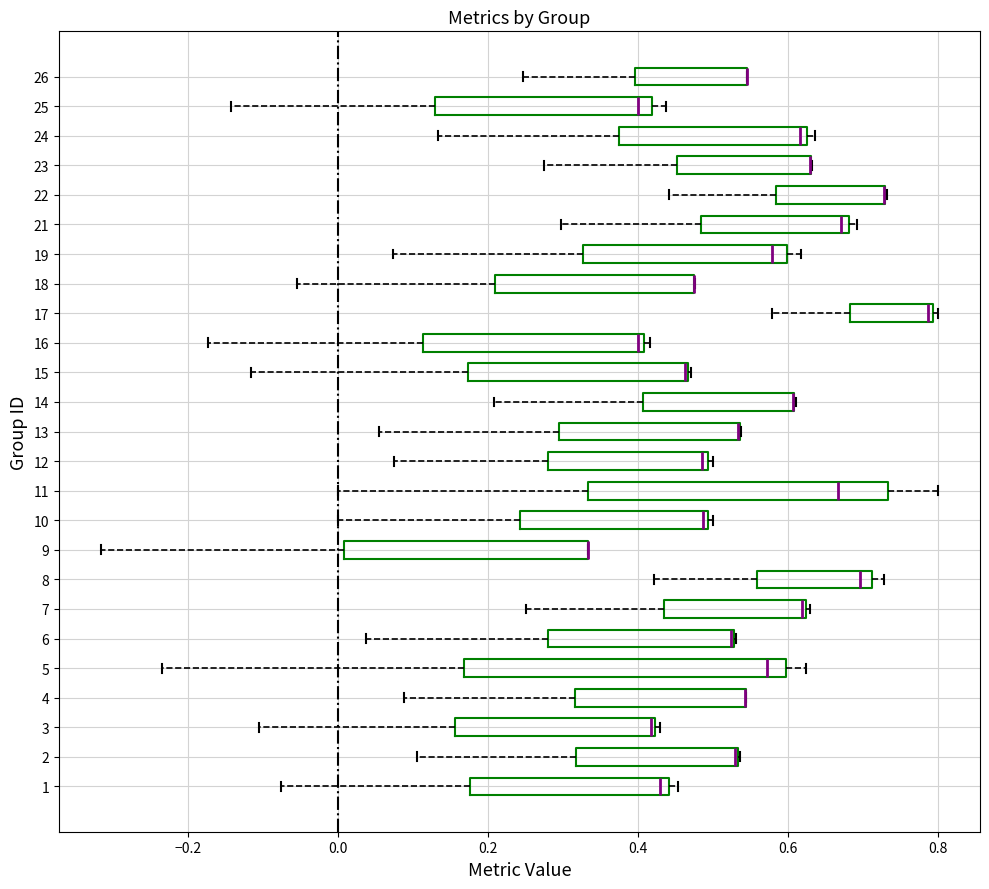

Where does the left whisker of the box at y = 7 end on the x-axis? The values are not printed on the chart, so give them approximately, as read against the axis.

0.26